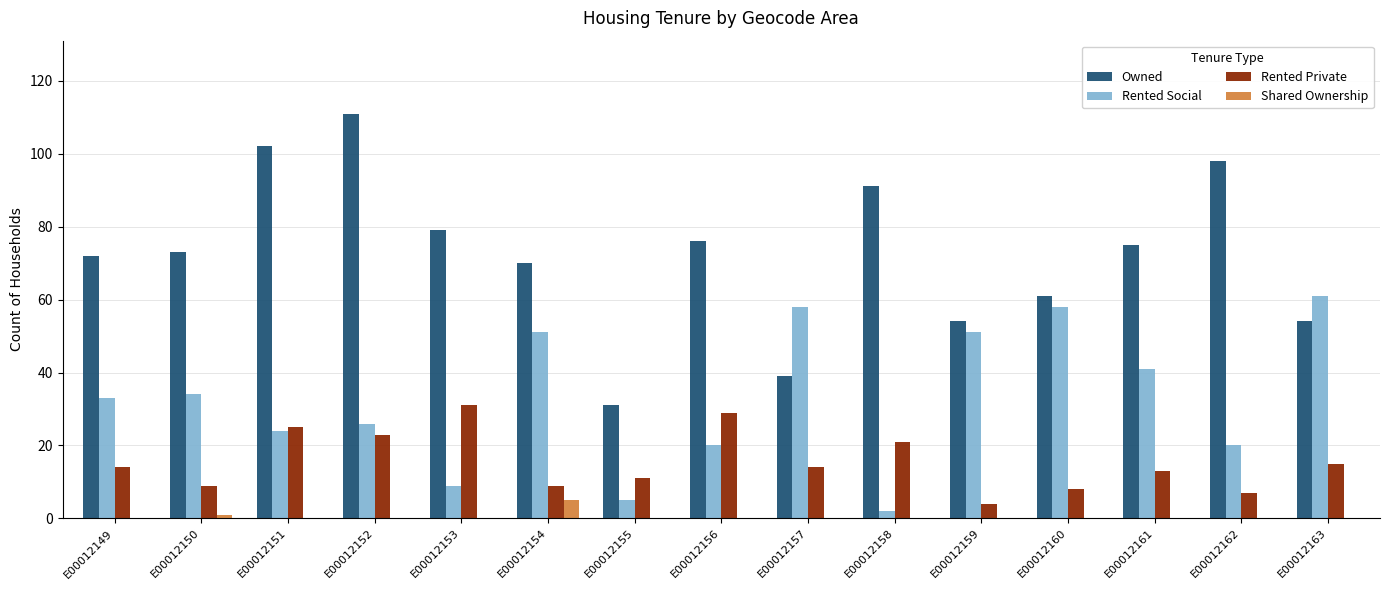

The Rented Social series shows 13 at E00012156. True or false?

False